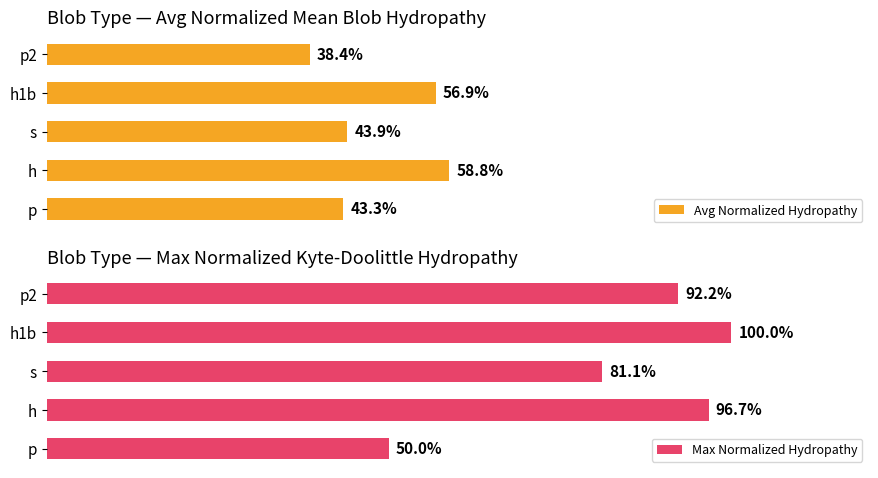

The Avg Normalized Hydropathy series shows 0.7 at s. True or false?

False